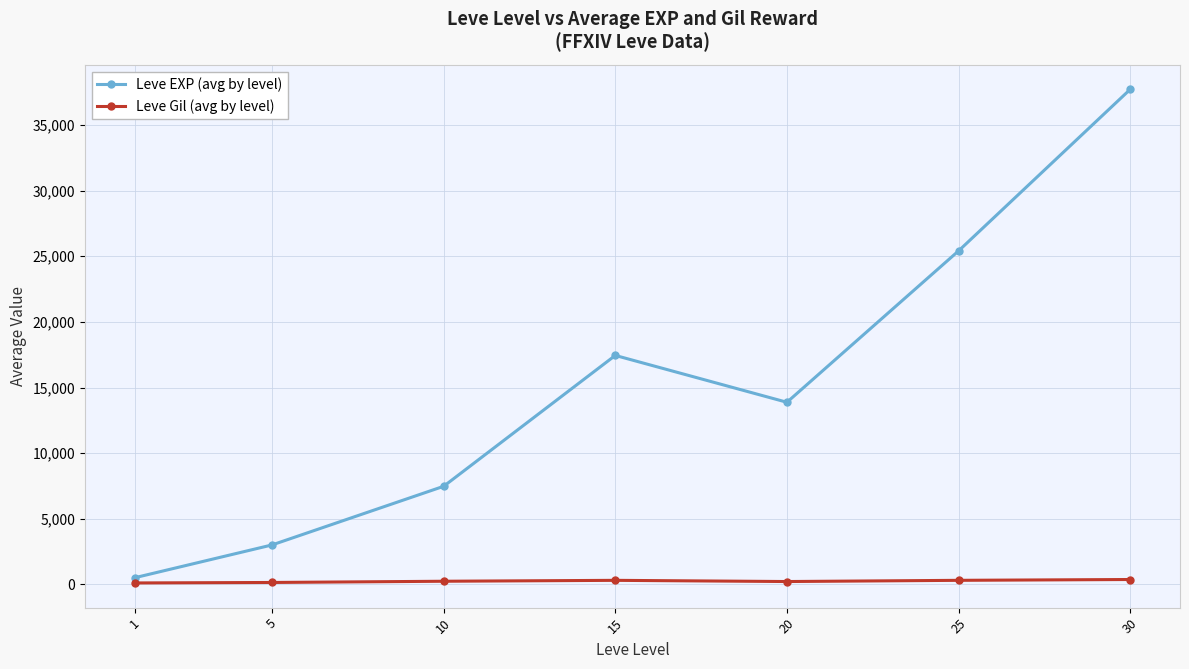

What are all the series names shown in the legend?

Leve EXP (avg by level), Leve Gil (avg by level)